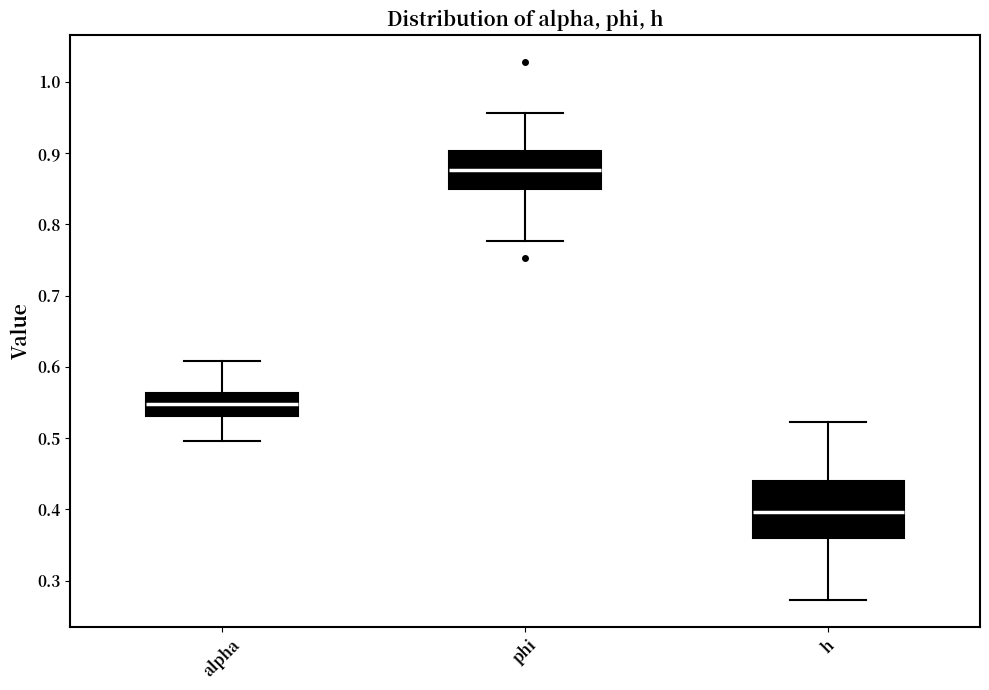

Reading left to right, read every box against the y-axis: the position of its median line, the range the box covers, and the ends of its whiskers. The values are not printed on the chart, so give them approximately, as read against the axis.

alpha: median 0.55, box 0.53 to 0.56, whiskers 0.50 to 0.61
phi: median 0.88, box 0.85 to 0.90, whiskers 0.78 to 0.96
h: median 0.40, box 0.36 to 0.44, whiskers 0.27 to 0.52